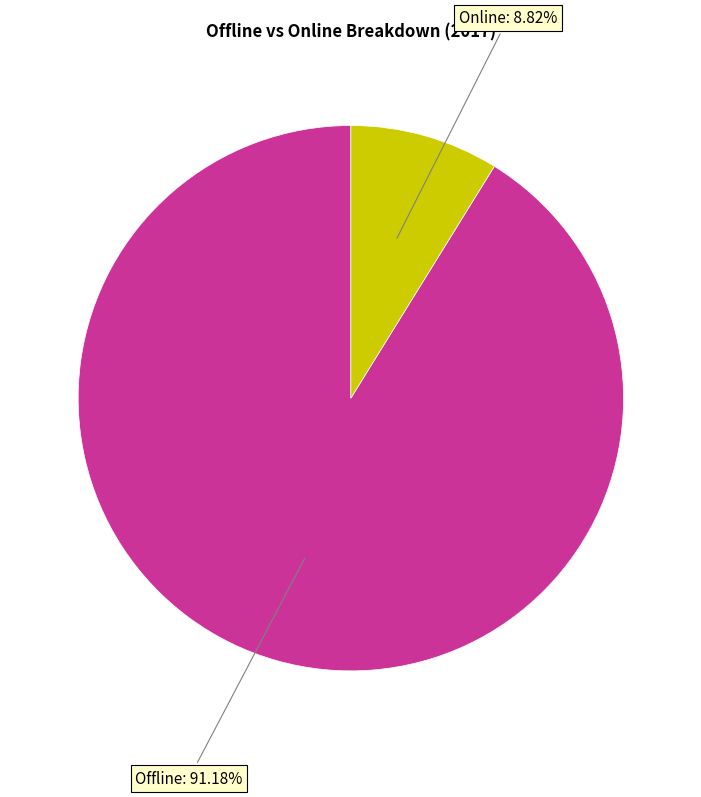

Is there any slice that represents more than half of the pie?

Yes